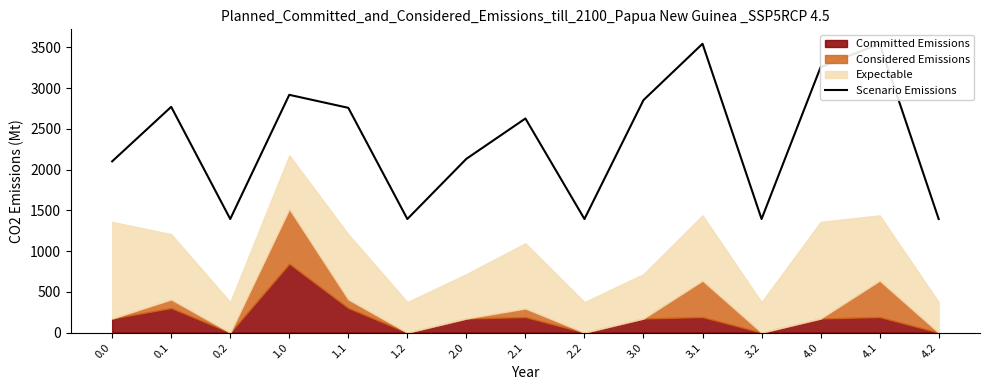

How many interior local valleys (lower than both neighbors) does the data have?

4